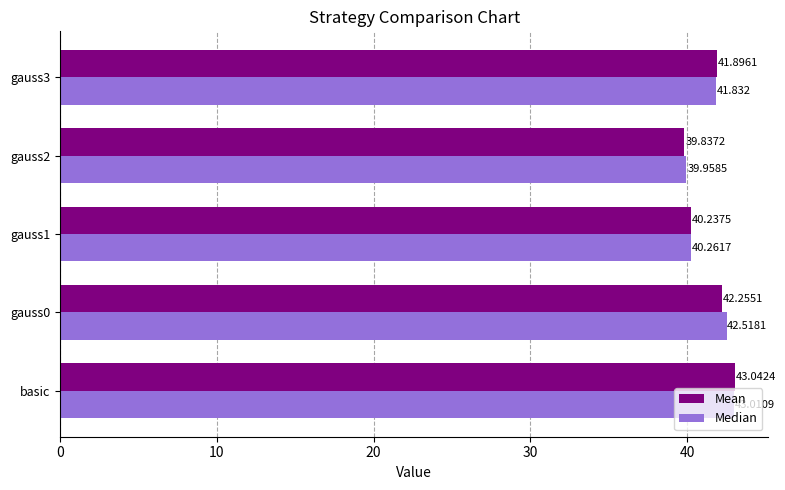

Between basic and gauss0, which series saw the biggest shift?

Mean